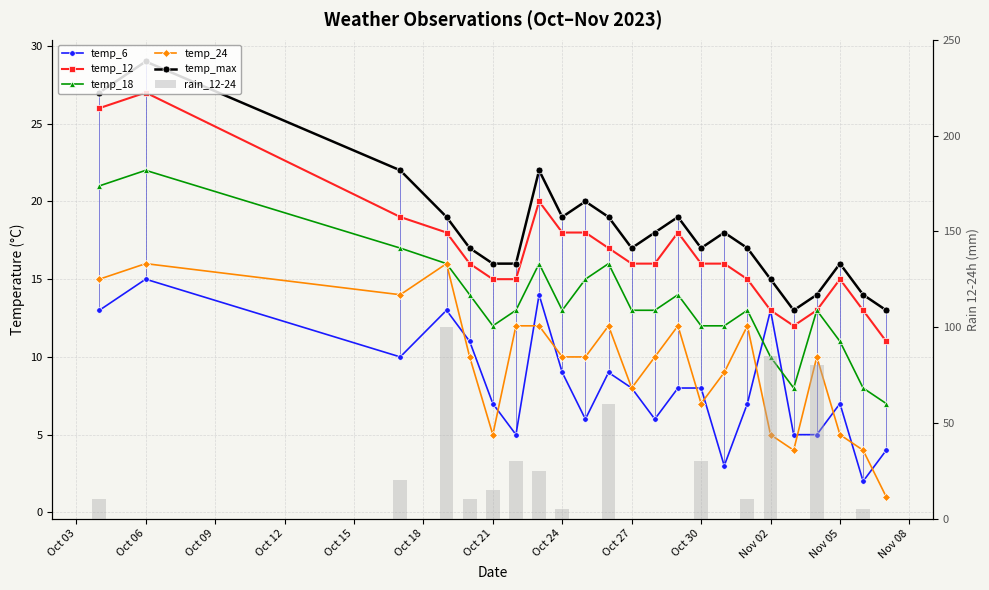

Is it true that temp_6 equals 5 at Oct 15?

False